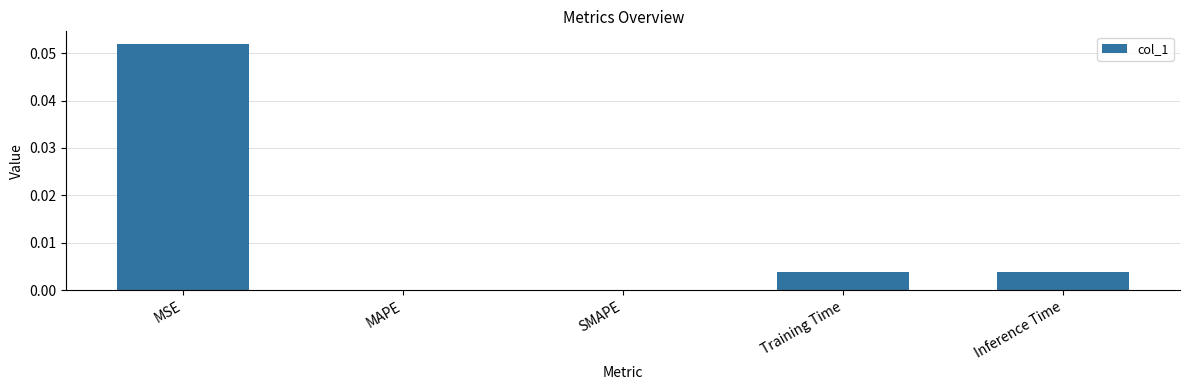

The chart shows a value of 0.0 at SMAPE. True or false?

True